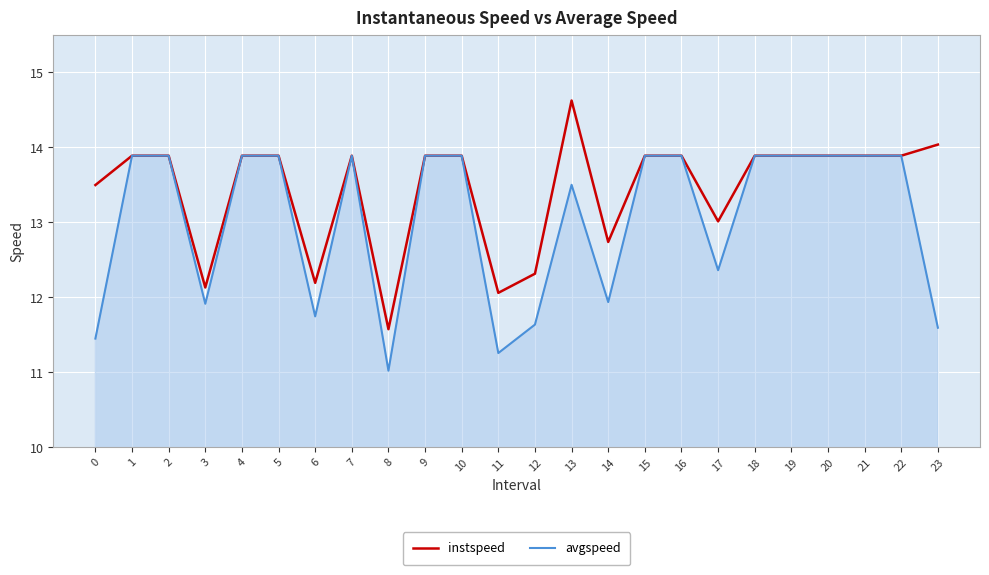

What are all the series names shown in the legend?

instspeed, avgspeed